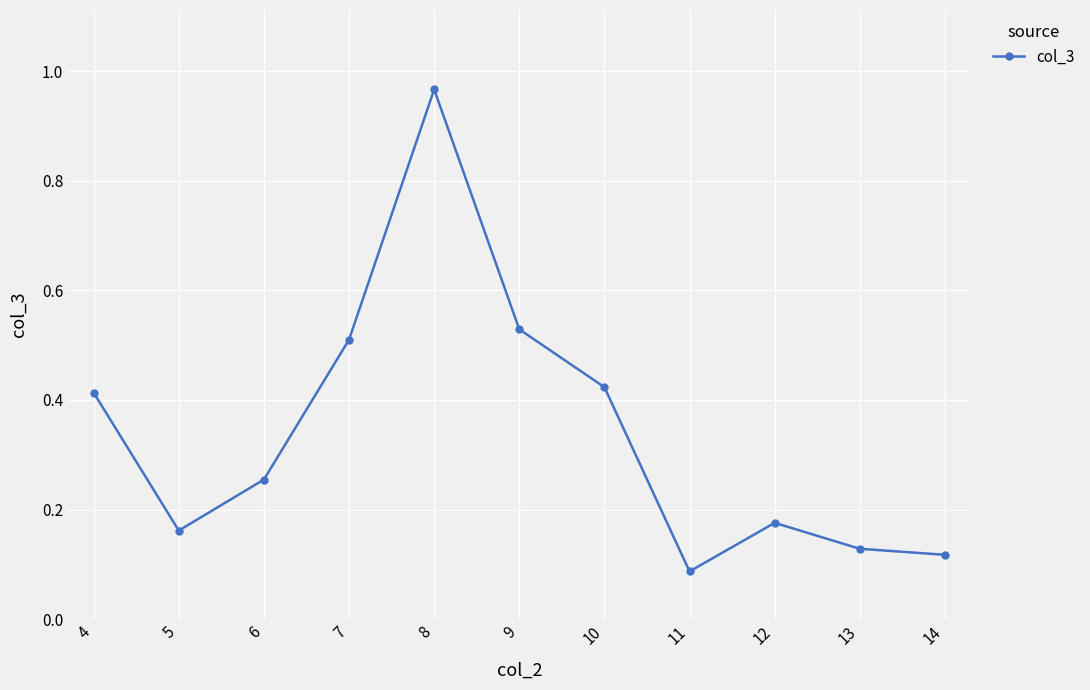

Is this an area chart (filled region under the line)?

No